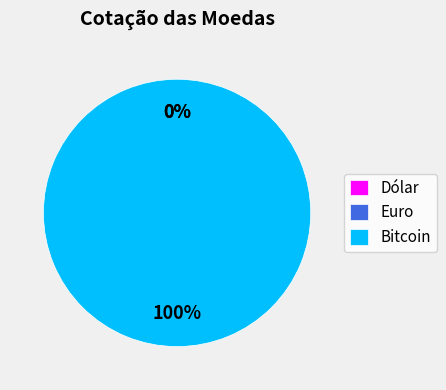

To the nearest percent, what is the average slice percentage?

33%